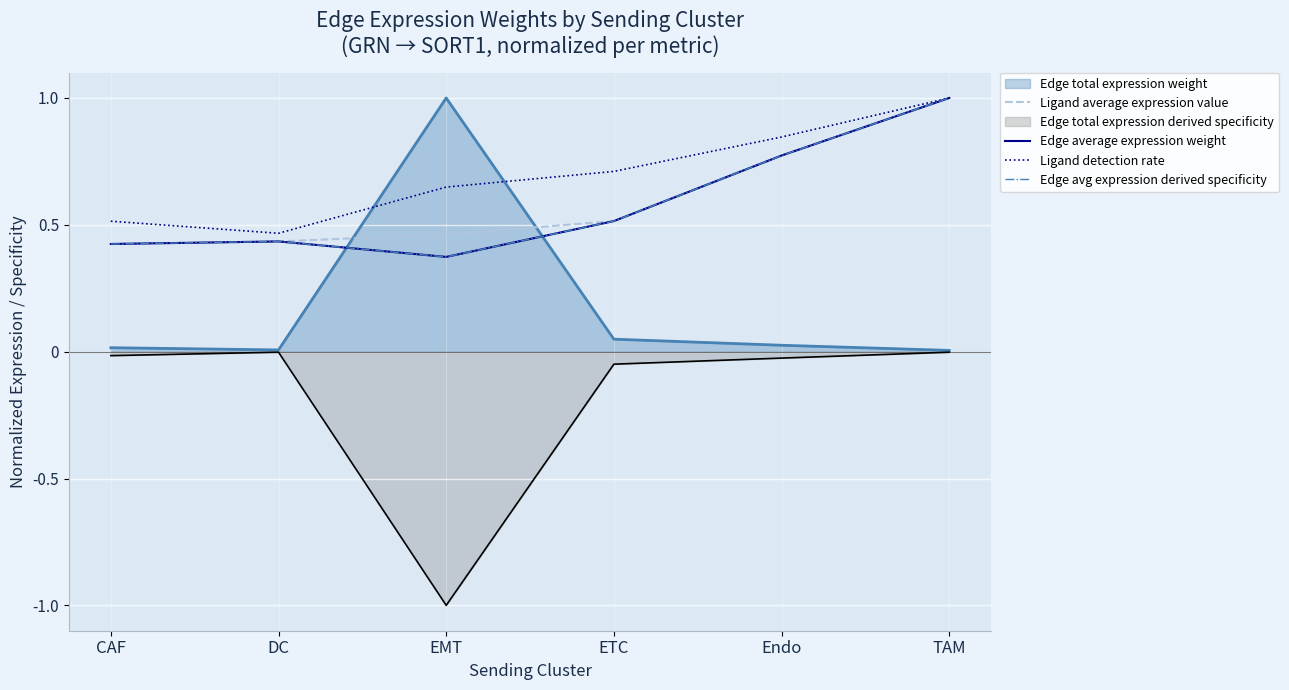

What is the total value across all series at EMT?

1.9